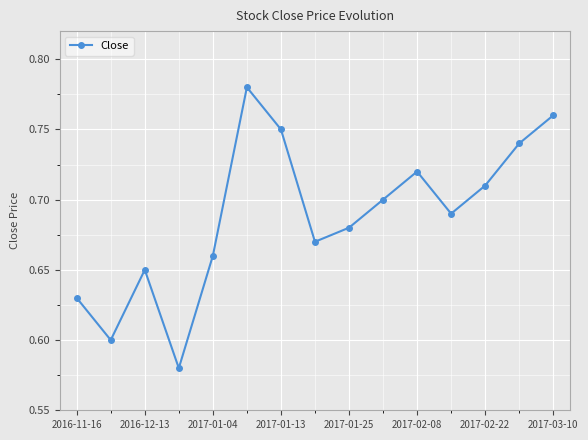

What is the sum of all values?

10.3